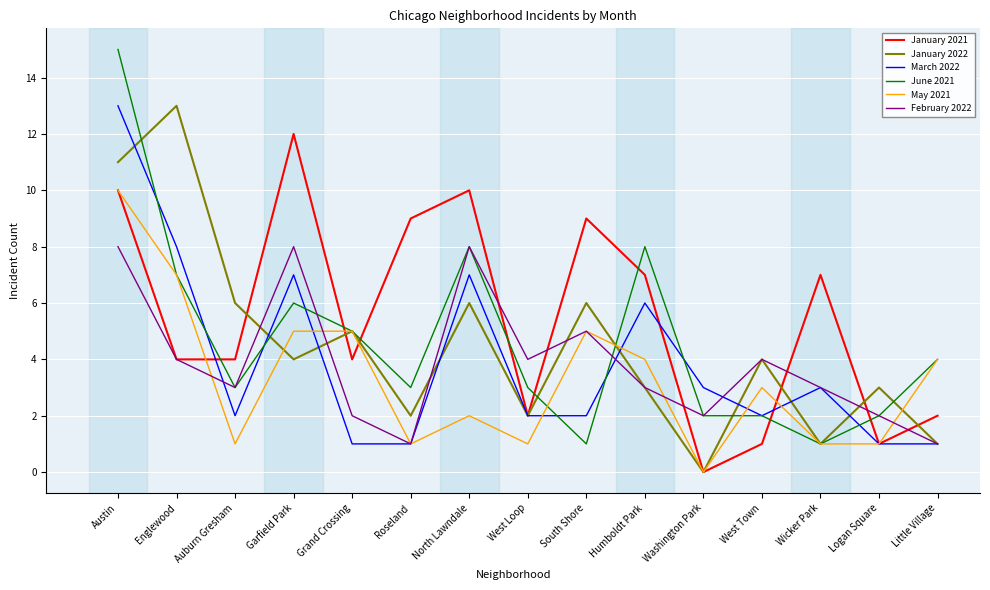

Reading left to right, list all the values displayed in this chart.

January 2021: Austin=10	Englewood=4	Auburn Gresham=4	Garfield Park=12	Grand Crossing=4	Roseland=9	North Lawndale=10	West Loop=2	South Shore=9	Humboldt Park=7	Washington Park=0	West Town=1	Wicker Park=7	Logan Square=1	Little Village=2
January 2022: Austin=11	Englewood=13	Auburn Gresham=6	Garfield Park=4	Grand Crossing=5	Roseland=2	North Lawndale=6	West Loop=2	South Shore=6	Humboldt Park=3	Washington Park=0	West Town=4	Wicker Park=1	Logan Square=3	Little Village=1
March 2022: Austin=13	Englewood=8	Auburn Gresham=2	Garfield Park=7	Grand Crossing=1	Roseland=1	North Lawndale=7	West Loop=2	South Shore=2	Humboldt Park=6	Washington Park=3	West Town=2	Wicker Park=3	Logan Square=1	Little Village=1
June 2021: Austin=15	Englewood=7	Auburn Gresham=3	Garfield Park=6	Grand Crossing=5	Roseland=3	North Lawndale=8	West Loop=3	South Shore=1	Humboldt Park=8	Washington Park=2	West Town=2	Wicker Park=1	Logan Square=2	Little Village=4
May 2021: Austin=10	Englewood=7	Auburn Gresham=1	Garfield Park=5	Grand Crossing=5	Roseland=1	North Lawndale=2	West Loop=1	South Shore=5	Humboldt Park=4	Washington Park=0	West Town=3	Wicker Park=1	Logan Square=1	Little Village=4
February 2022: Austin=8	Englewood=4	Auburn Gresham=3	Garfield Park=8	Grand Crossing=2	Roseland=1	North Lawndale=8	West Loop=4	South Shore=5	Humboldt Park=3	Washington Park=2	West Town=4	Wicker Park=3	Logan Square=2	Little Village=1